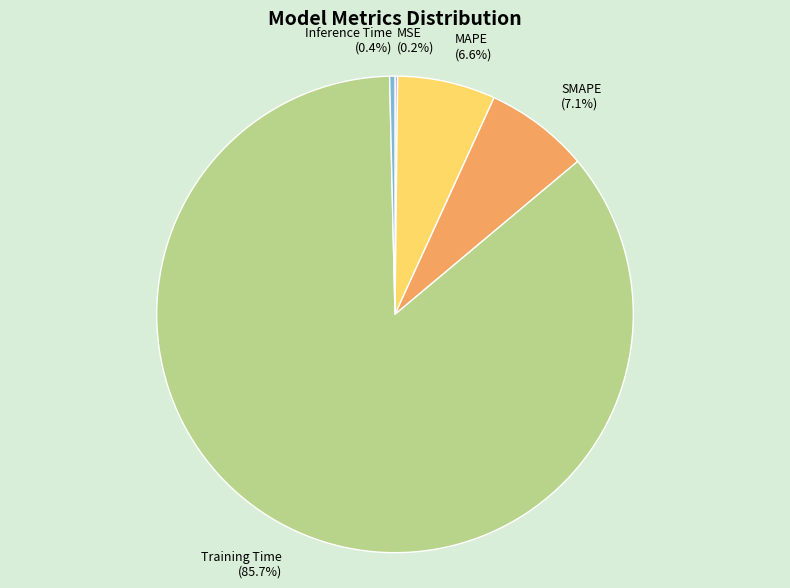

To the nearest percent, what percentage of the pie is SMAPE?

7%